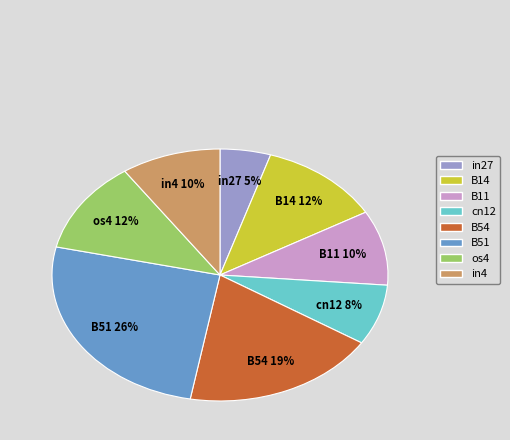

Which category has the biggest portion of the pie?

B51